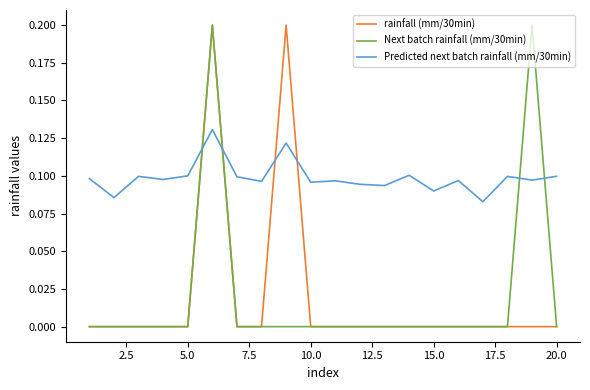

What is the difference between the maximum and second lowest values in the Next batch rainfall (mm/30min) series?

0.2